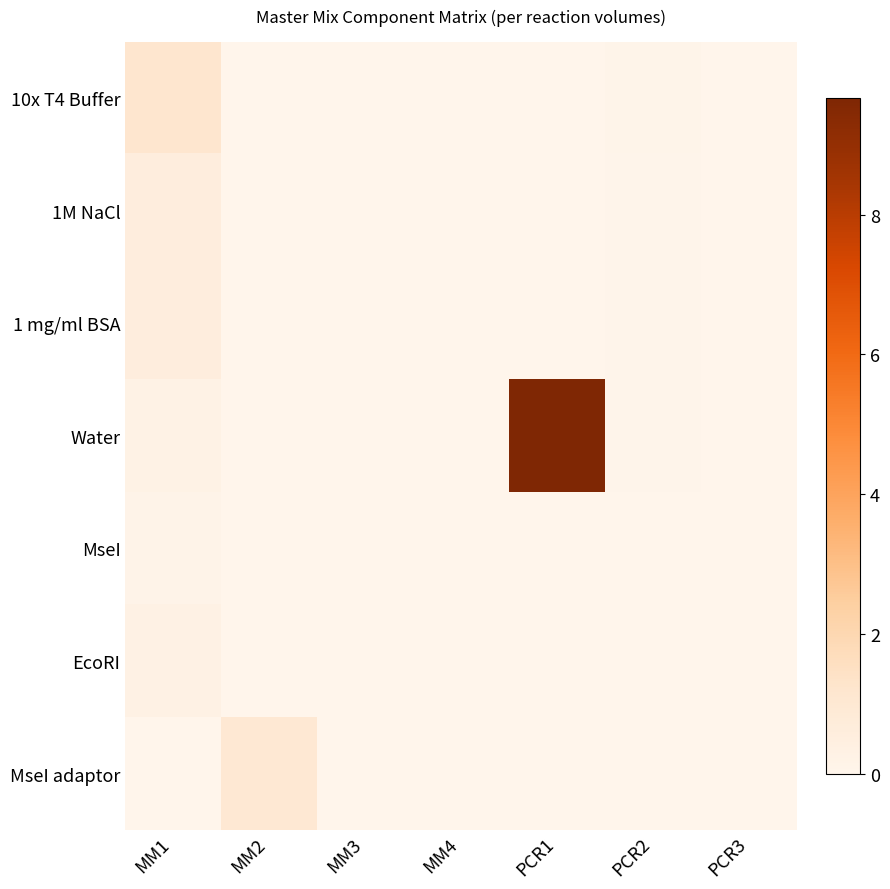

Which series has the largest total across all categories?

Water